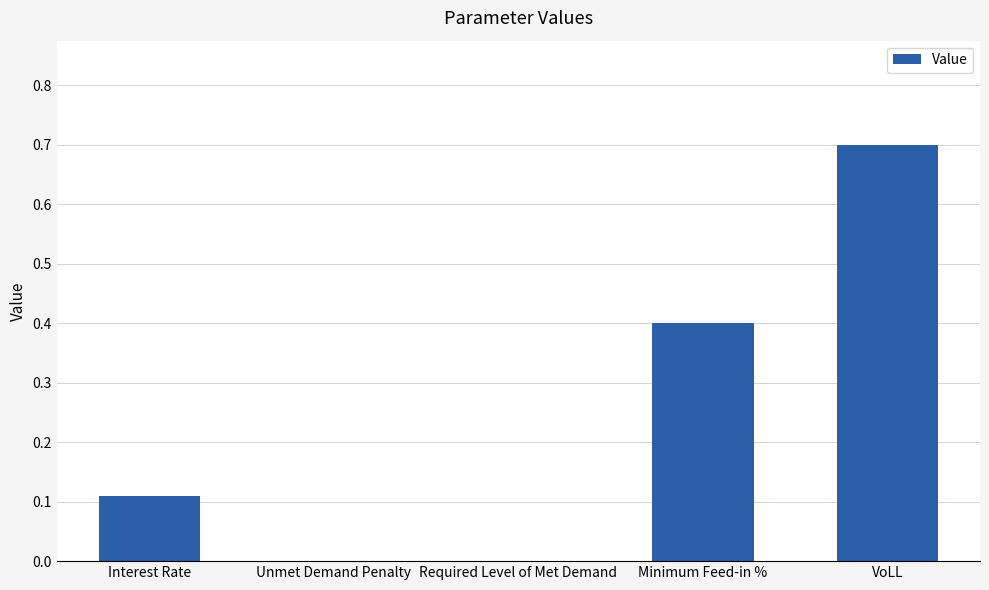

At which category does the chart reach its peak across all series?

VoLL